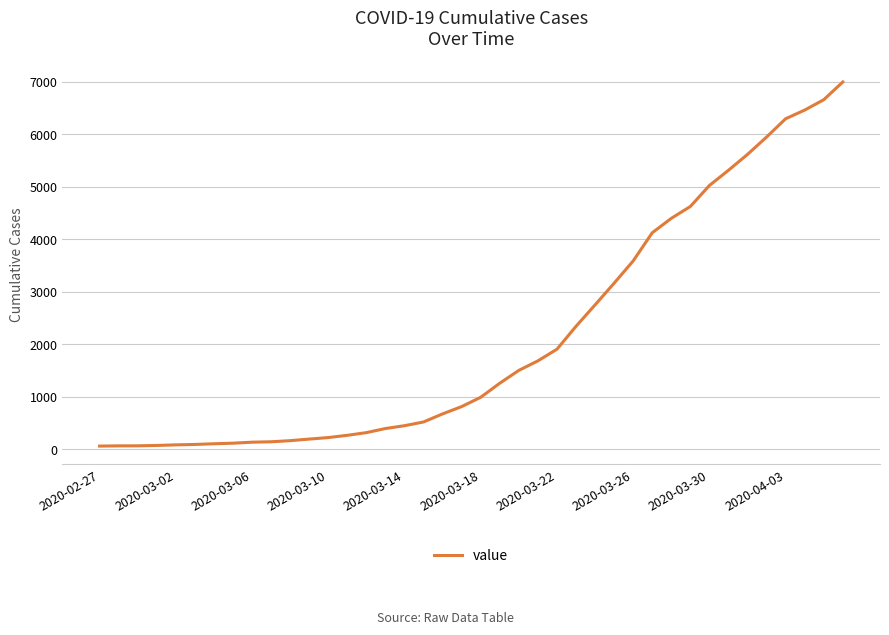

What is the greatest value displayed?

6995